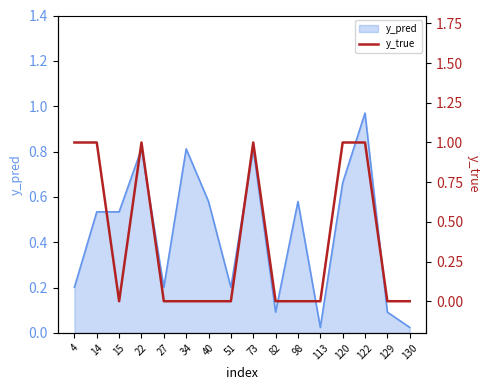

Reading right to left, what are all the values shown in this chart?

130=0	129=0	122=1	120=1	113=0	98=0	82=0	73=1	51=0	40=0	34=0	27=0	22=1	15=0	14=1	4=1